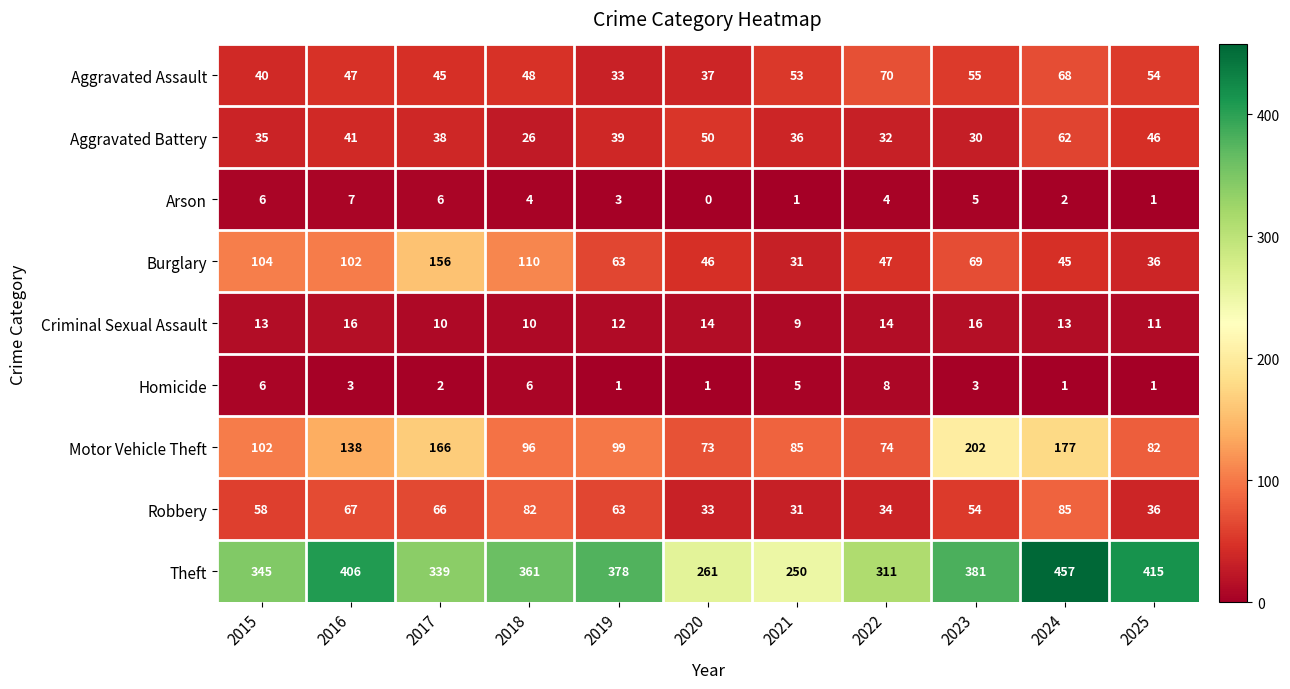

At which label is Theft closest to 353?

2015